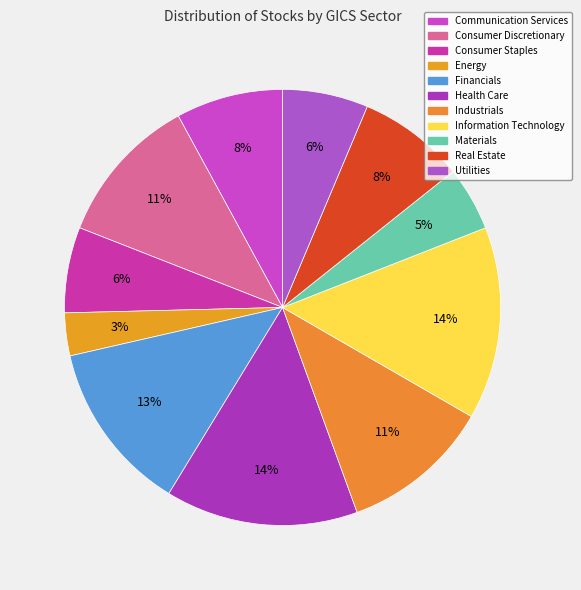

Count the number of slices in the pie.

11